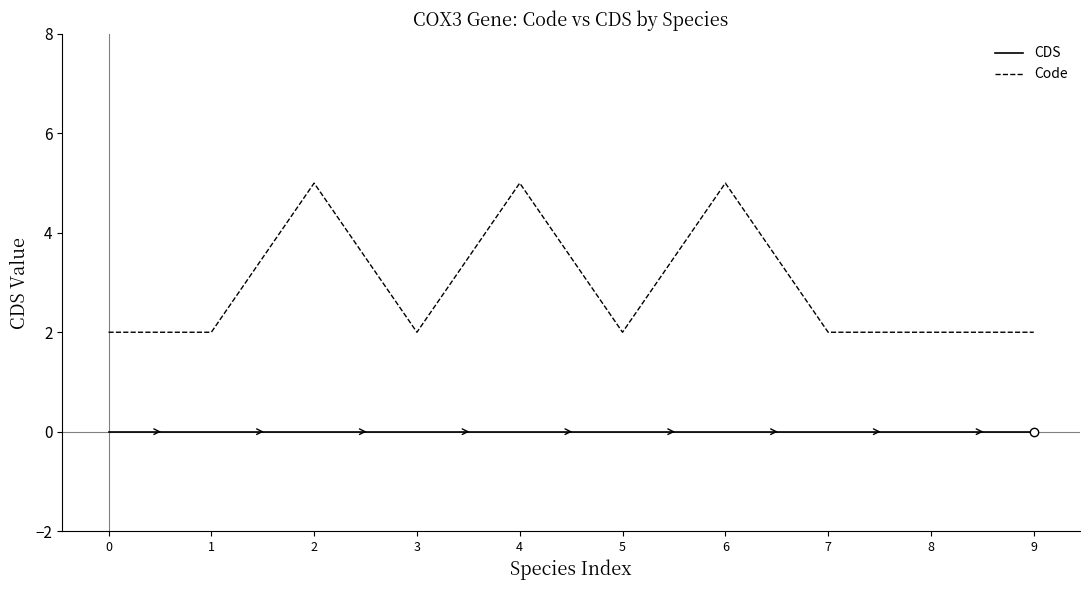

Is the value of Code at 8 greater than the value of CDS at 6?

Yes